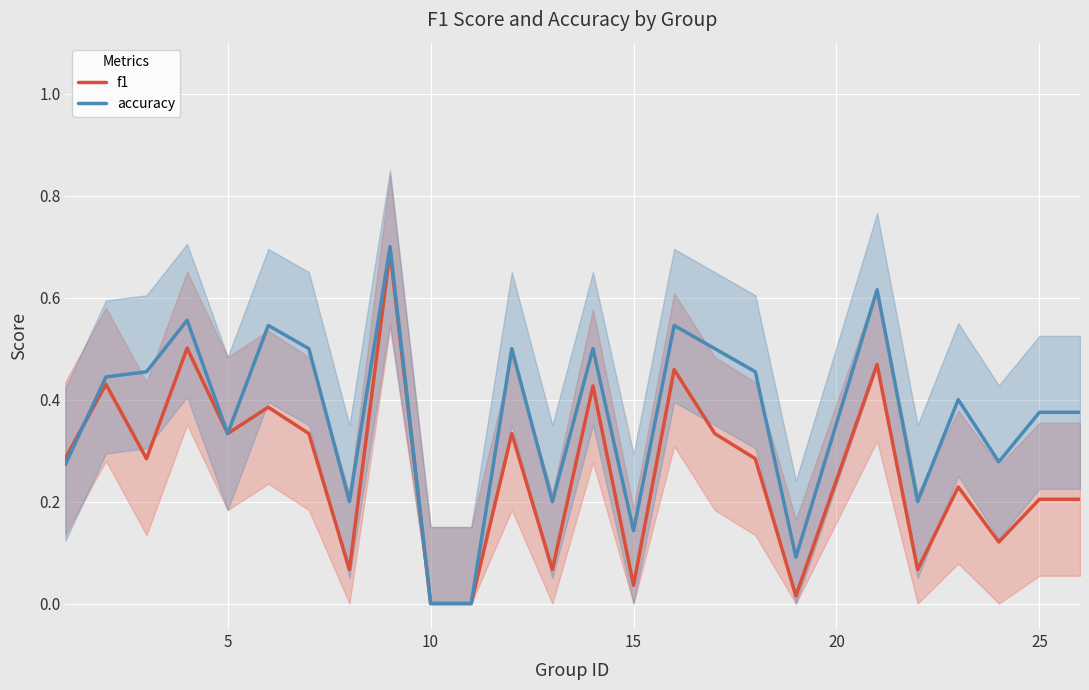

At how many categories does at least one series exceed 0?

23